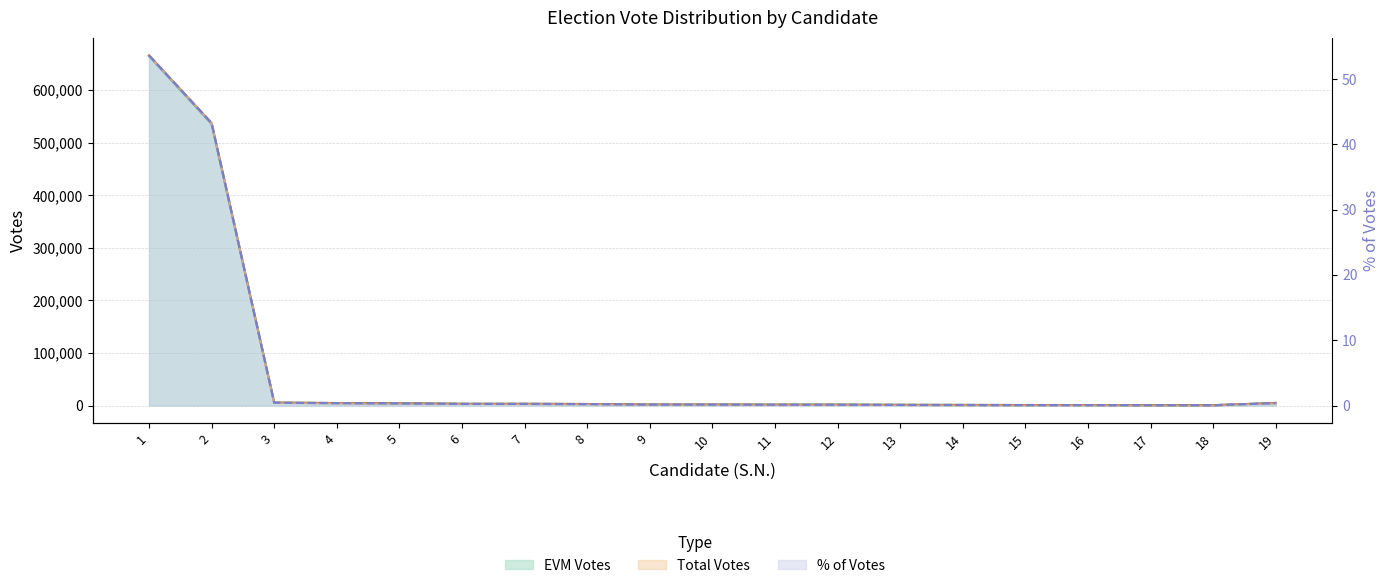

Reading left to right, list all the values displayed in this chart.

EVM Votes: 1=665162.0	2=535766.0	3=5300.0	4=4541.0	5=4105.0	6=3101.0	7=3076.0	8=2694.0	9=1710.0	10=1684.0	11=1493.0	12=1462.0	13=1169.0	14=974.0	15=791.0	16=765.0	17=471.0	18=468.0	19=4674.0
Total Votes: 1=666317.0	2=537442.0	3=5302.0	4=4554.0	5=4116.0	6=3104.0	7=3079.0	8=2694.0	9=1711.0	10=1694.0	11=1493.0	12=1470.0	13=1170.0	14=981.0	15=798.0	16=767.0	17=472.0	18=472.0	19=4686.0
% of Votes: 1=53.6	2=43.3	3=0.4	4=0.4	5=0.3	6=0.2	7=0.2	8=0.2	9=0.1	10=0.1	11=0.1	12=0.1	13=0.1	14=0.1	15=0.1	16=0.1	17=0.0	18=0.0	19=0.4